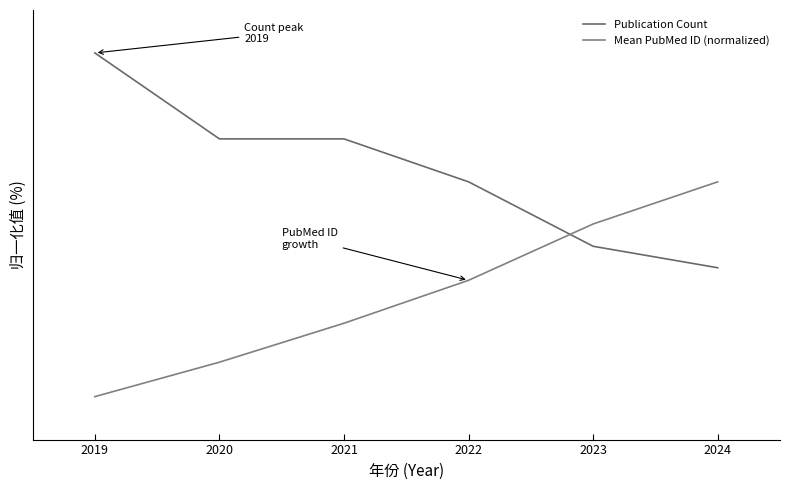

At which label does Publication Count reach its peak?

2019